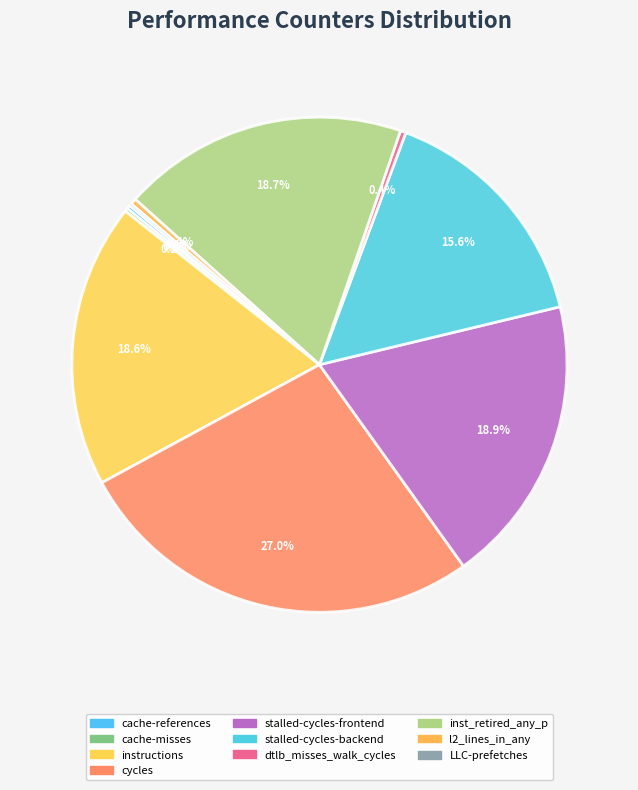

Does any single category account for the majority?

No